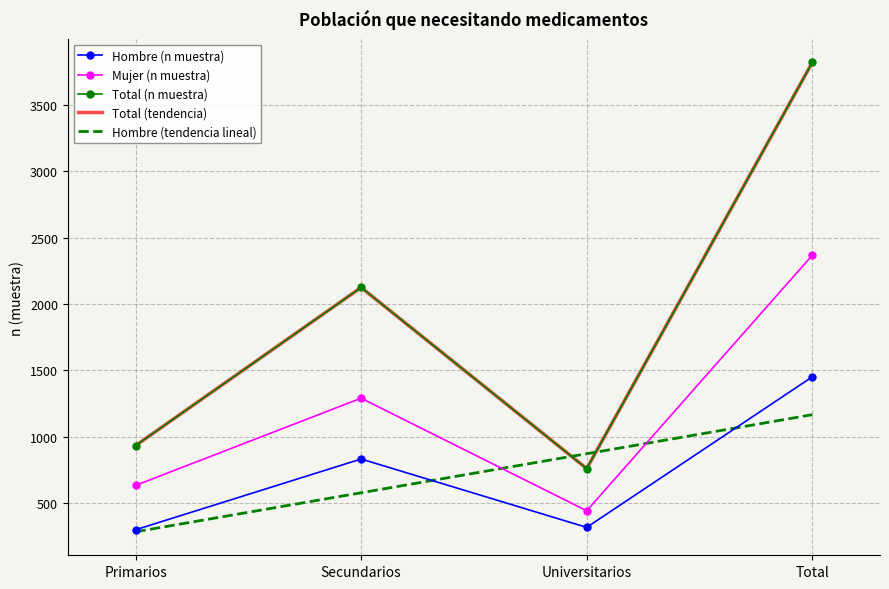

Reading right to left, what are all the values shown in this chart?

Hombre (n muestra): 1452.0	318.0	833.0	300.0
Mujer (n muestra): 2368.0	443.0	1291.0	634.0
Total (n muestra): 3820.0	761.0	2125.0	934.0
Total (tendencia): 3820.0	761.0	2125.0	934.0
Hombre (tendencia lineal): 1166.9	872.8	578.7	284.6